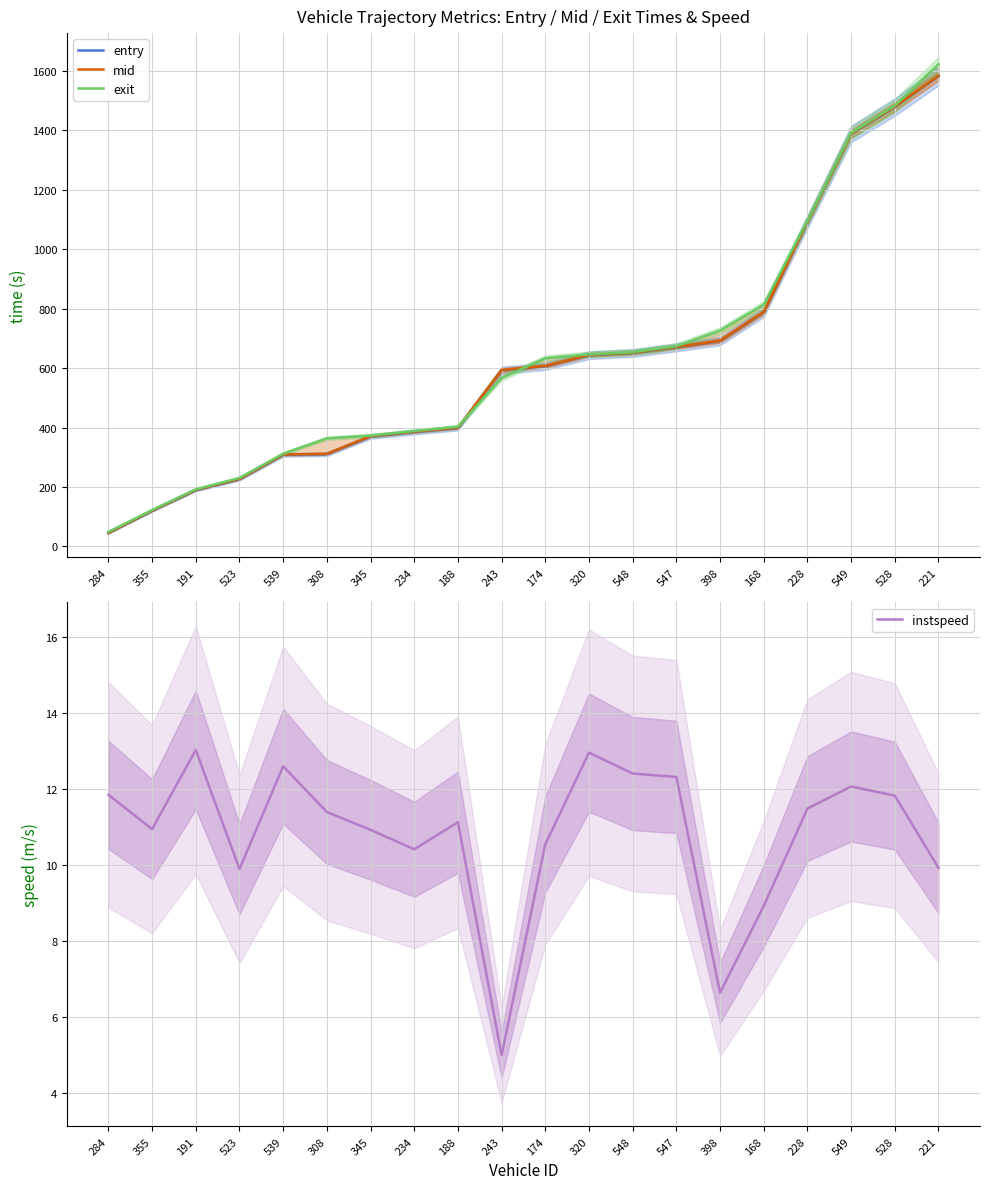

What is the label of the 5th point from the left?

539